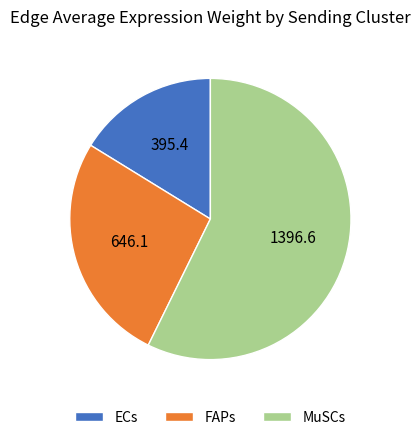

Which category has the biggest portion of the pie?

MuSCs